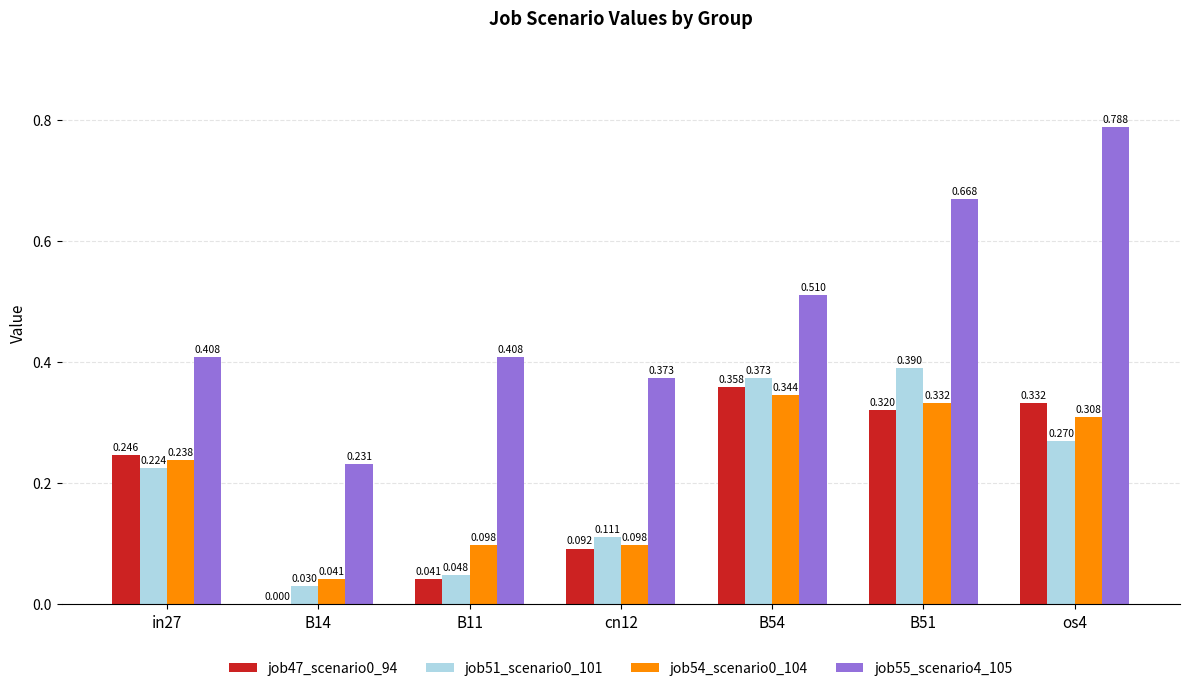

Is the value of job47_scenario0_94 at os4 greater than the value of job54_scenario0_104 at in27?

Yes